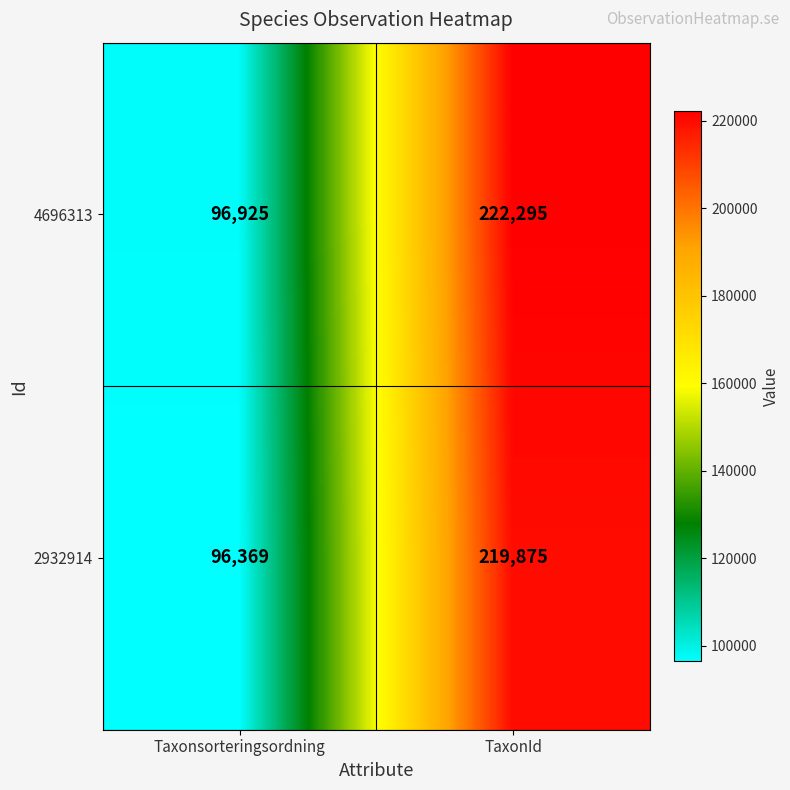

Reading left to right, list all the values displayed in this chart.

4696313: Taxonsorteringsordning=96925	TaxonId=222295
2932914: Taxonsorteringsordning=96369	TaxonId=219875